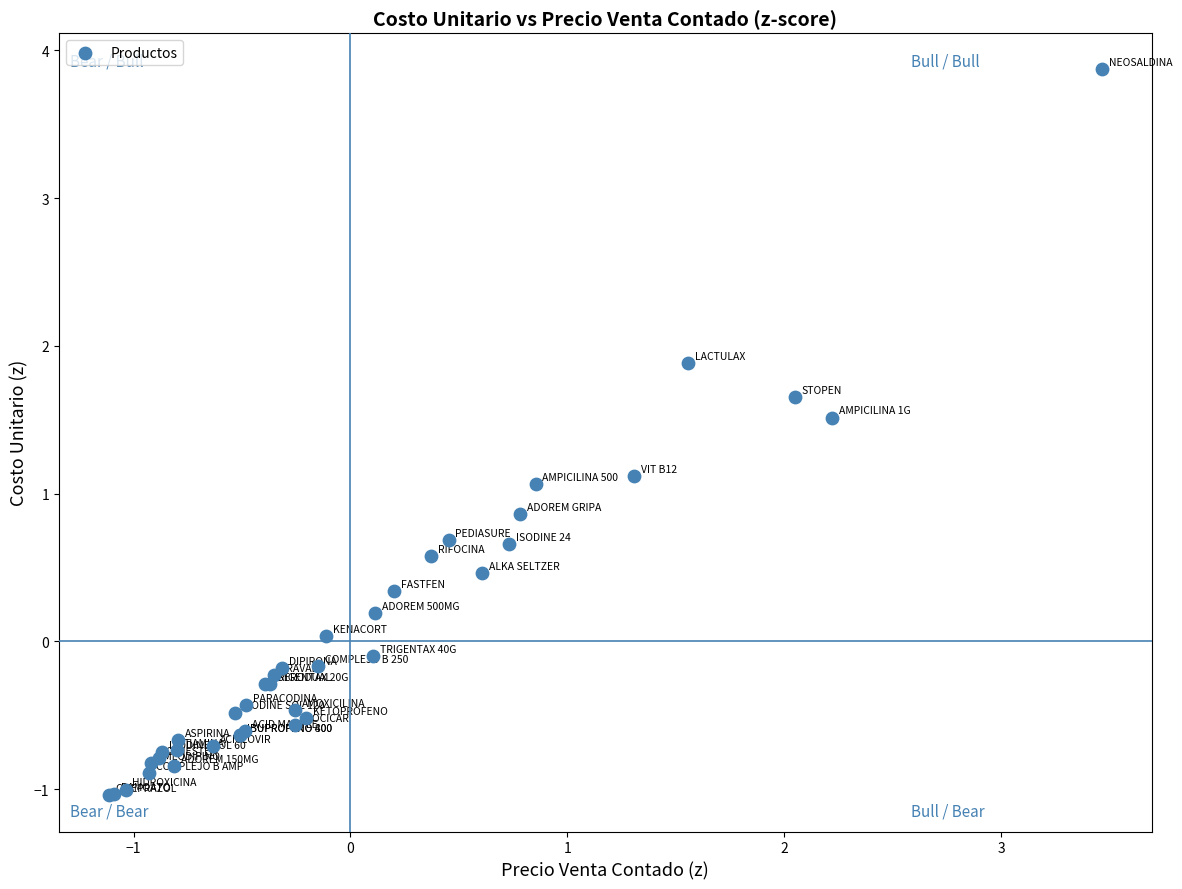

What Y value in the scatter plot is closest to 1?

1.1